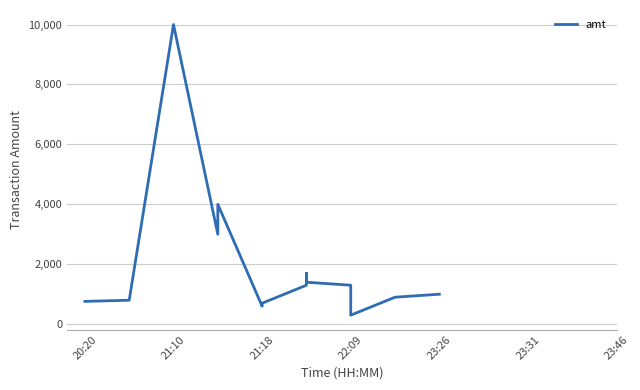

How many points are higher than both their immediate neighbors (excluding endpoints)?

3